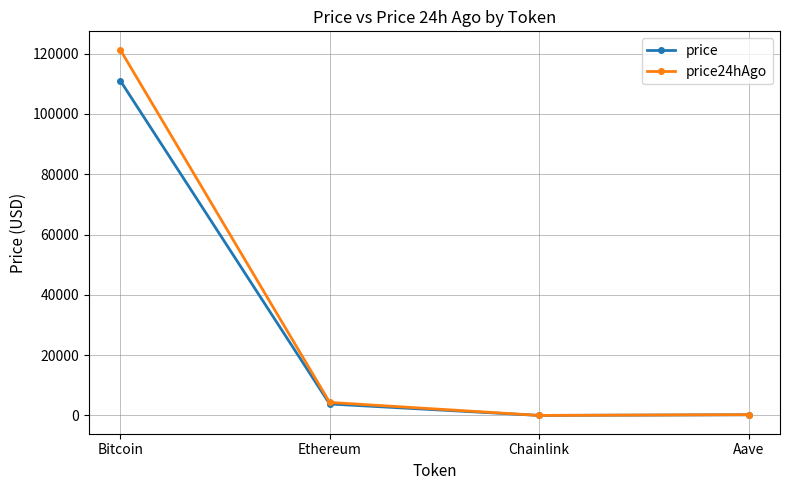

What is the difference between the highest and lowest values at Bitcoin?

10239.0